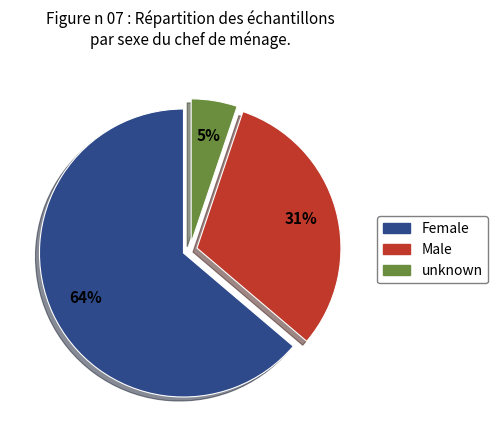

To the nearest percent, what is the combined percentage of Female and unknown?

69%